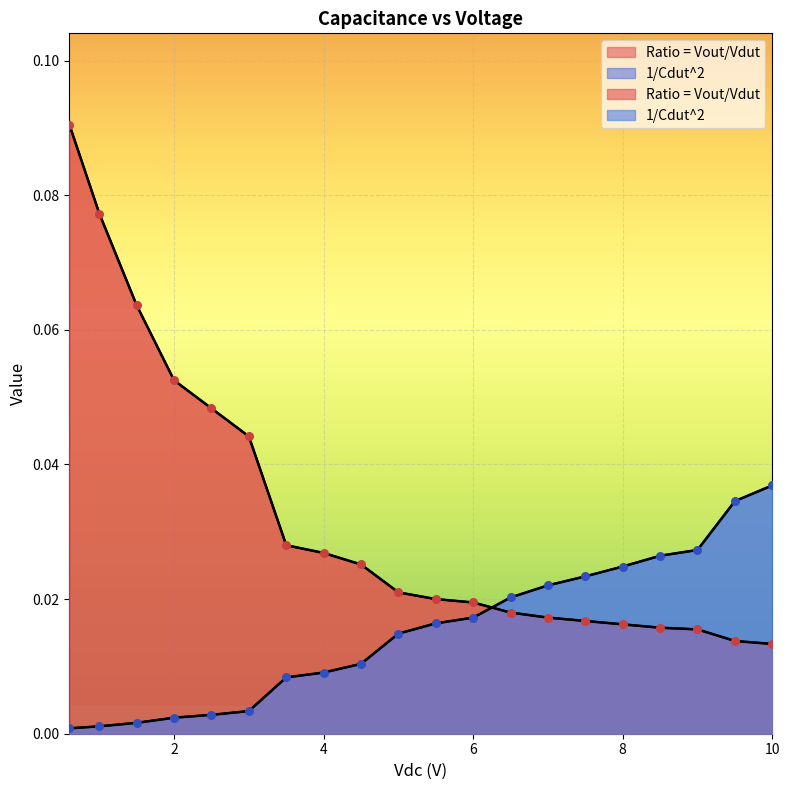

At how many categories does at least one series exceed 0?

20